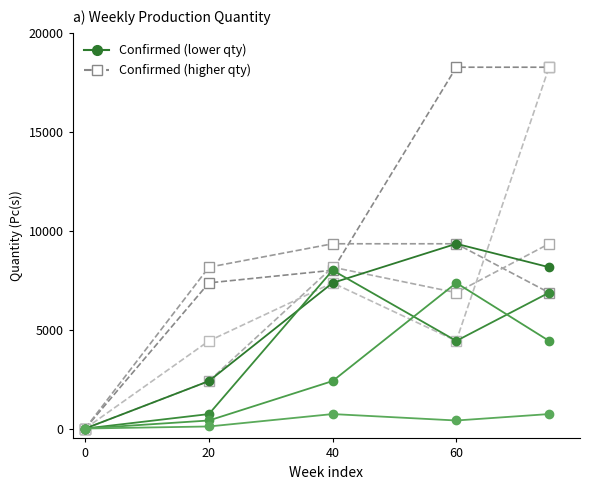

In Confirmed (low), how many points are higher than both neighbors (excluding endpoints)?

1